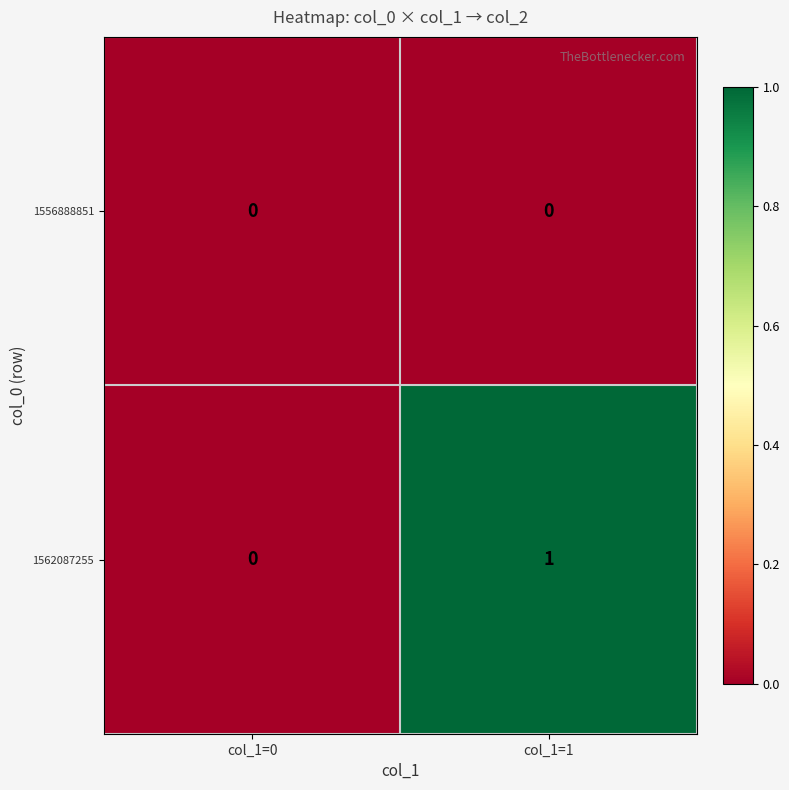

Which series has the largest total across all categories?

1562087255